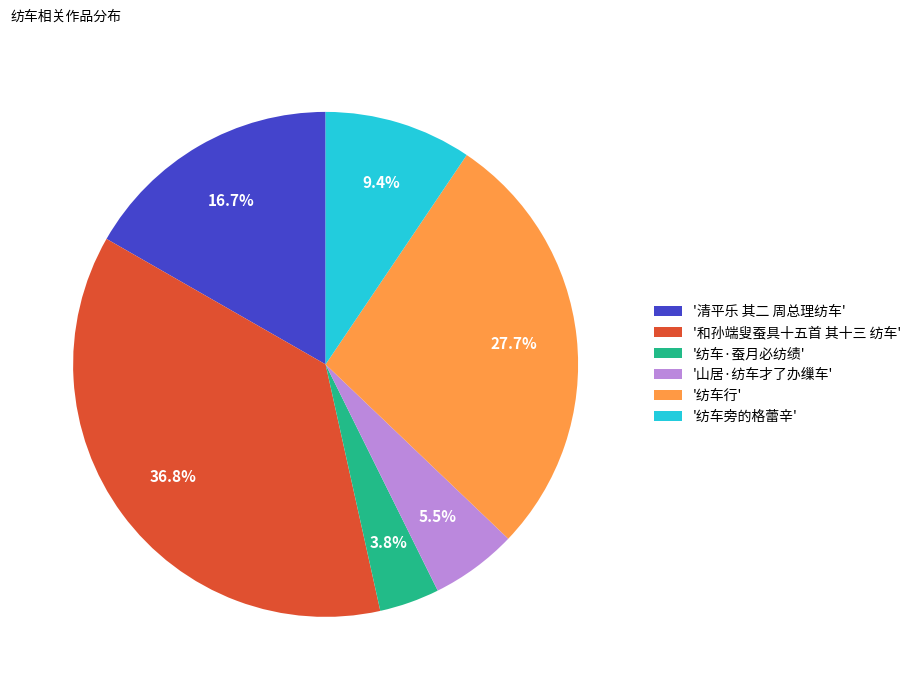

Between '纺车旁的格蕾辛' and '纺车行', which is larger?

'纺车行'